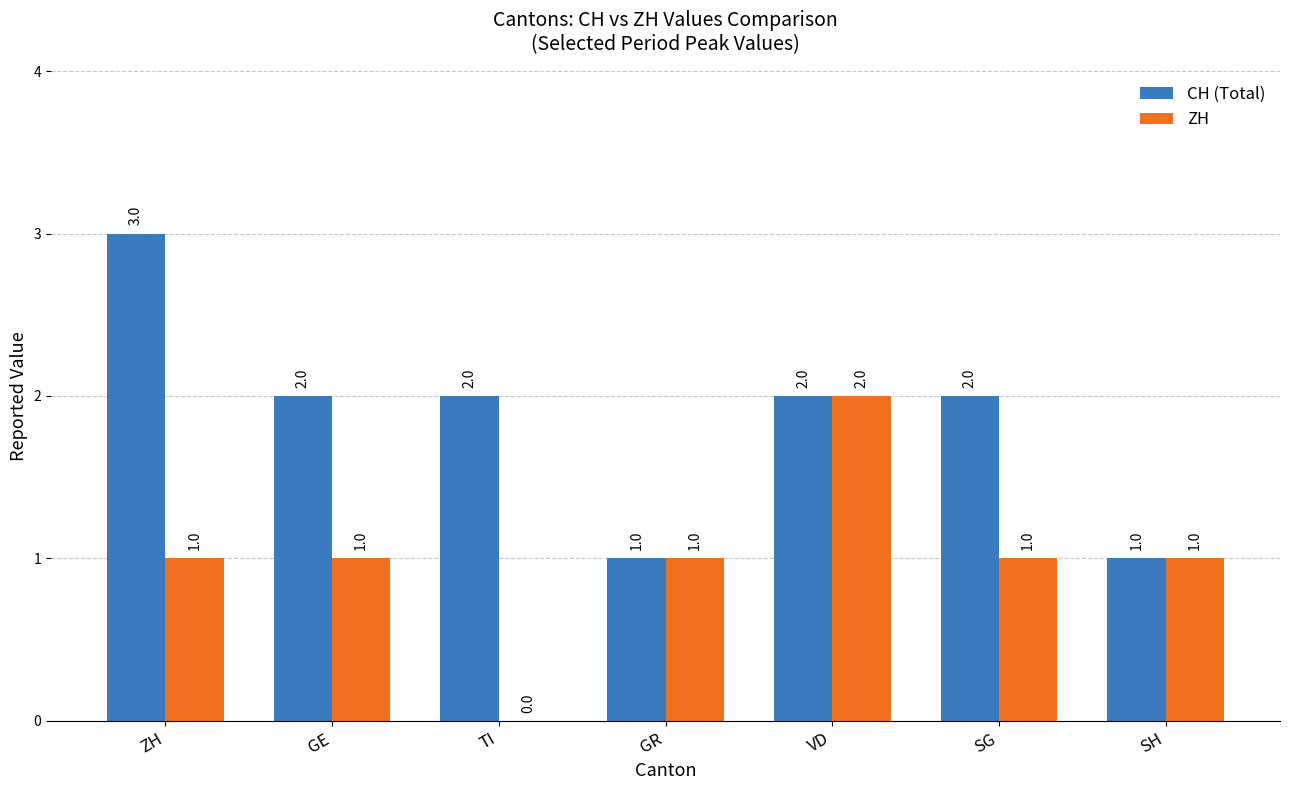

What are all the series names shown in the legend?

CH (Total), ZH